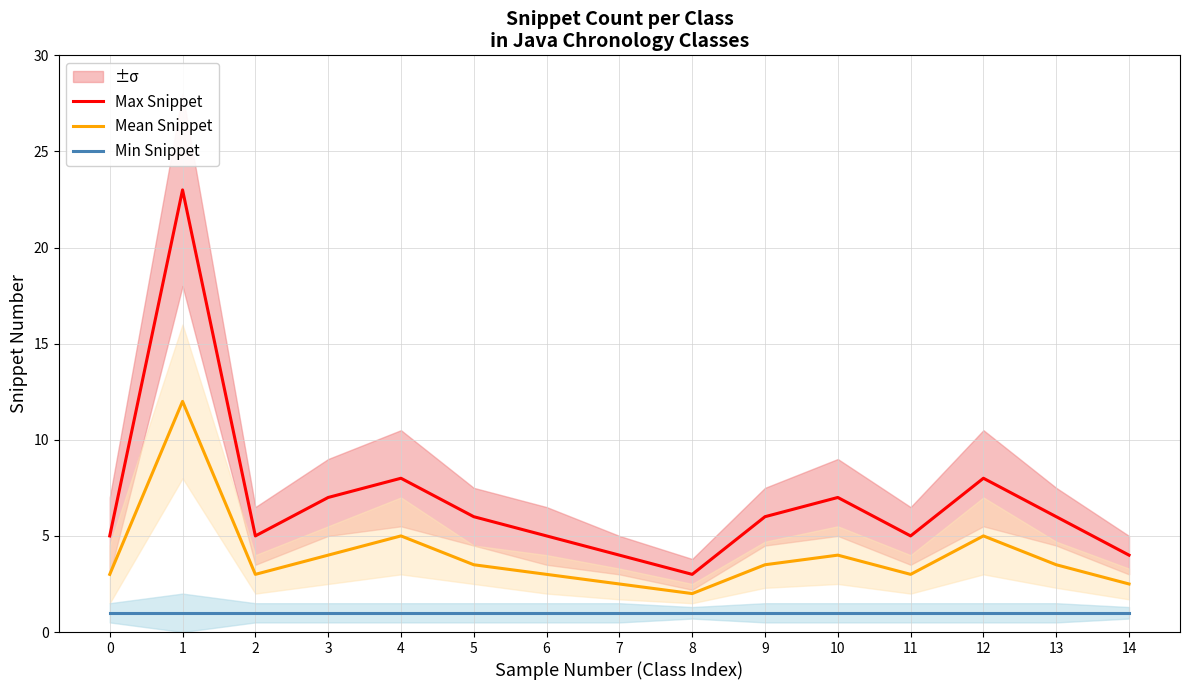

What is the difference between the Max Snippet values at 9 and 0?

1.0